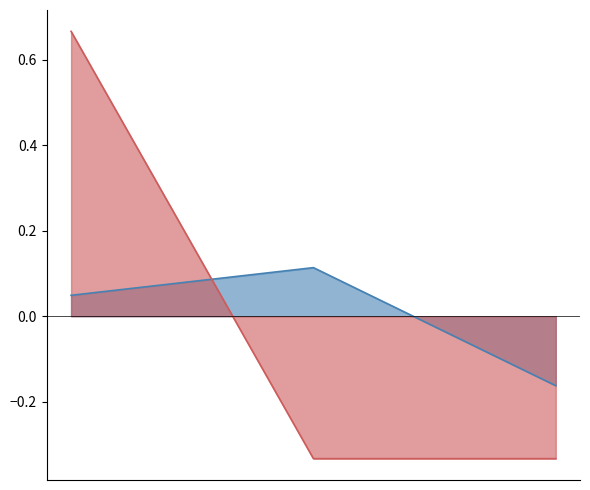

Does the chart display data point markers on the line(s)?

No